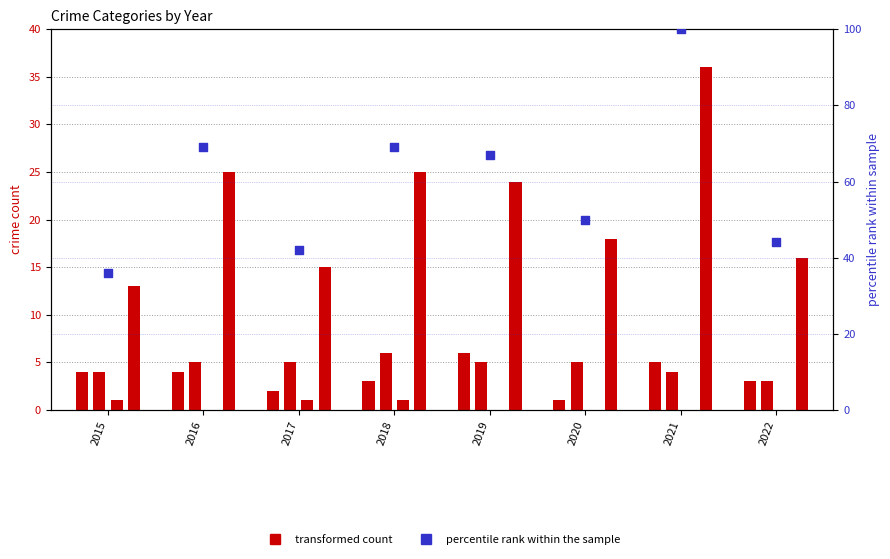

At how many categories does at least one series exceed 36?

7